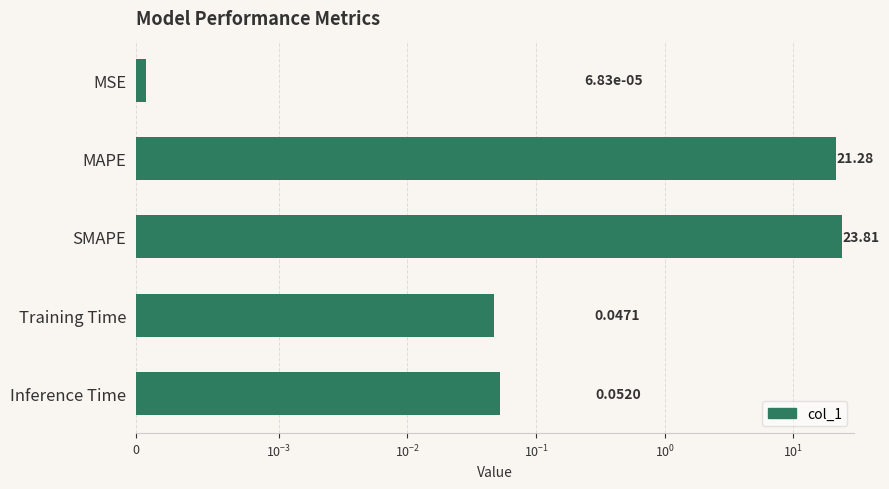

Reading right to left, extract all data points from this chart.

0.1	0.0	23.8	21.3	0.0